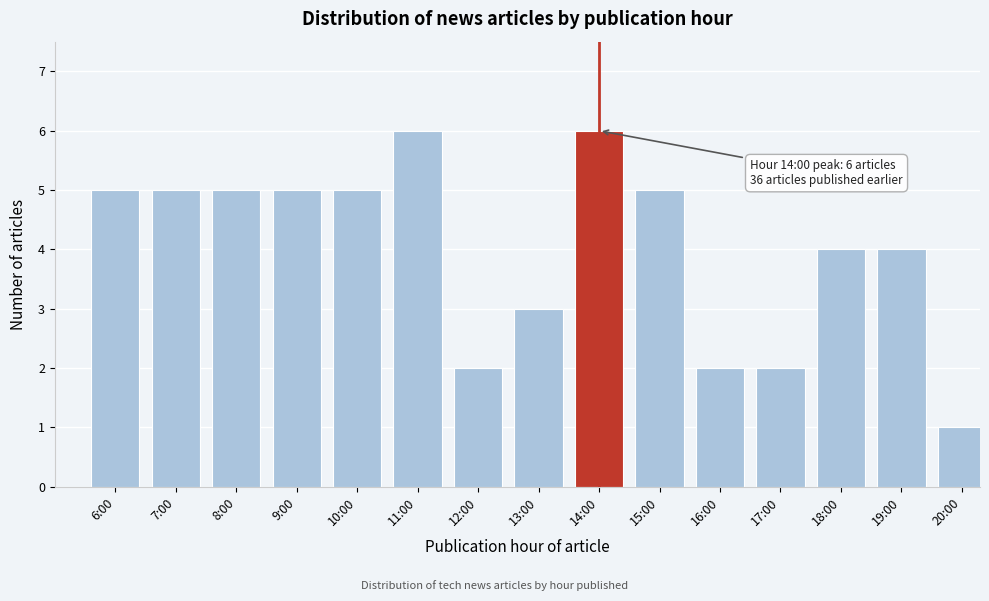

Reading left to right, extract all data points from this chart.

6:00=5	7:00=5	8:00=5	9:00=5	10:00=5	11:00=6	12:00=2	13:00=3	14:00=6	15:00=5	16:00=2	17:00=2	18:00=4	19:00=4	20:00=1